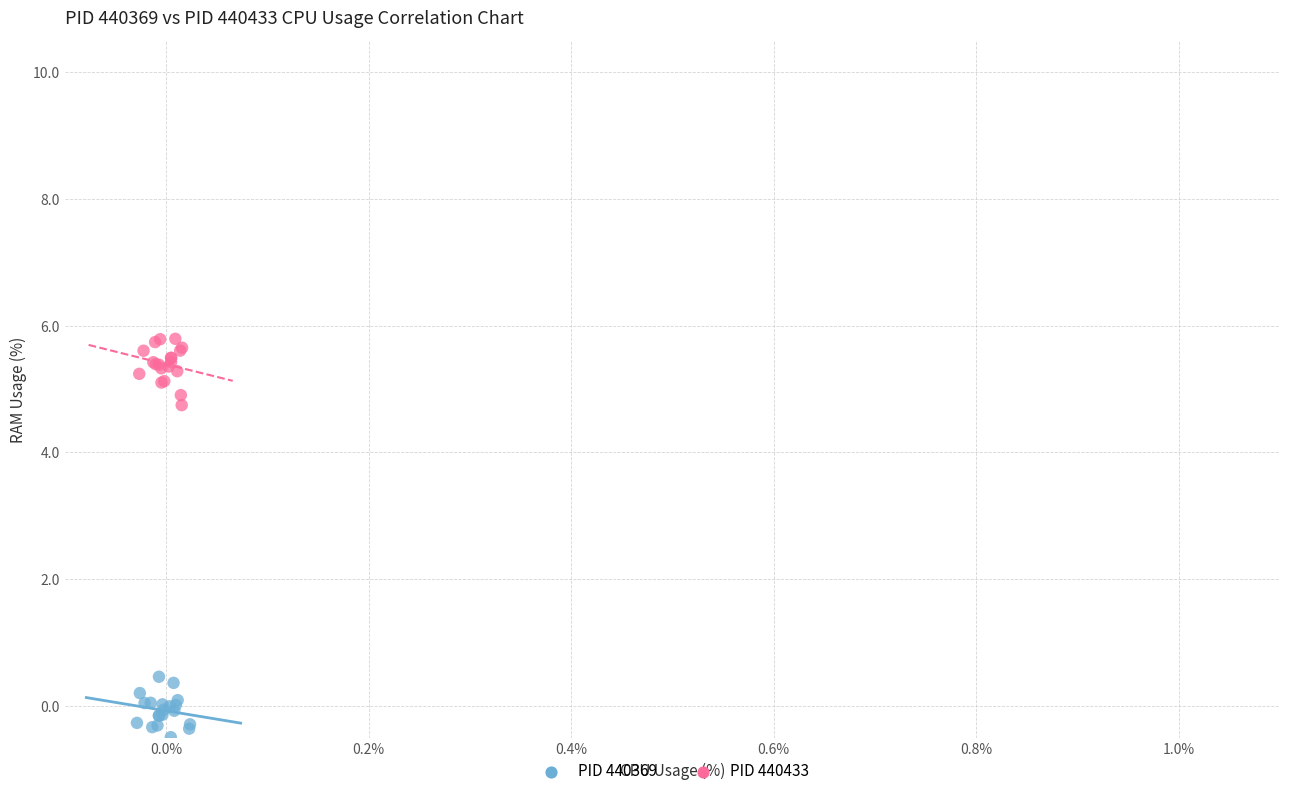

Which series contains the lowest Y value?

PID 440369